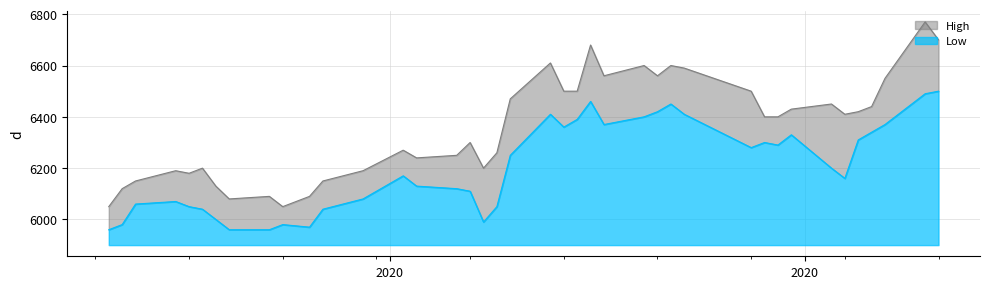

Which series has the largest total across all categories?

High